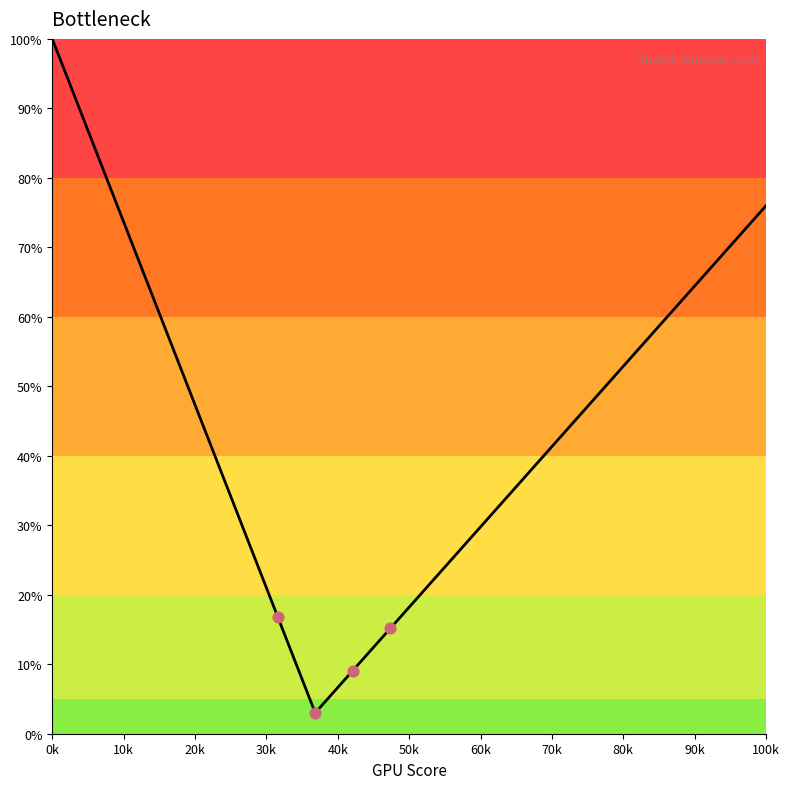

What is the minimum value shown in the chart?

3.0